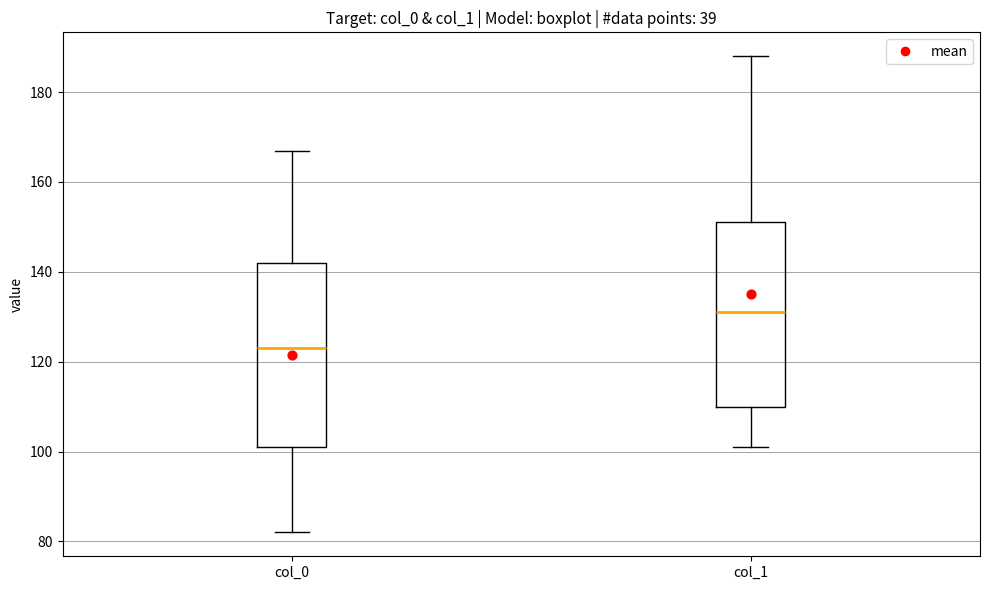

Reading left to right, transcribe this box plot: for each box, give where its median line is, the range the box spans, and where its two whiskers end, as read against the y-axis. The values are not printed on the chart, so give them approximately, as read against the axis.

col_0: median 124, box 102 to 142, whiskers 82 to 168
col_1: median 132, box 110 to 152, whiskers 102 to 188